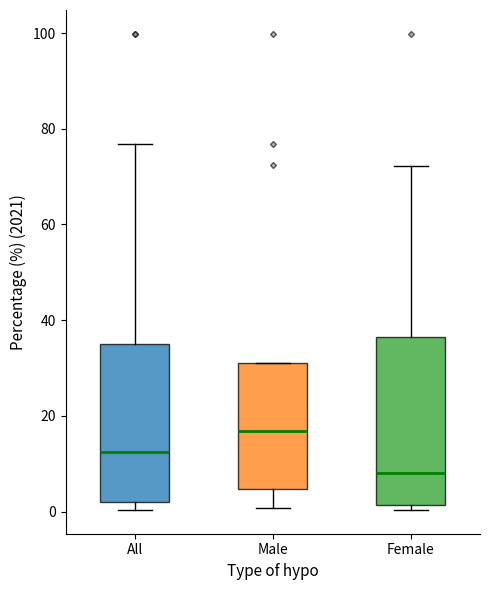

Where does the lower whisker of the box for Male end on the y-axis? The values are not printed on the chart, so give them approximately, as read against the axis.

0